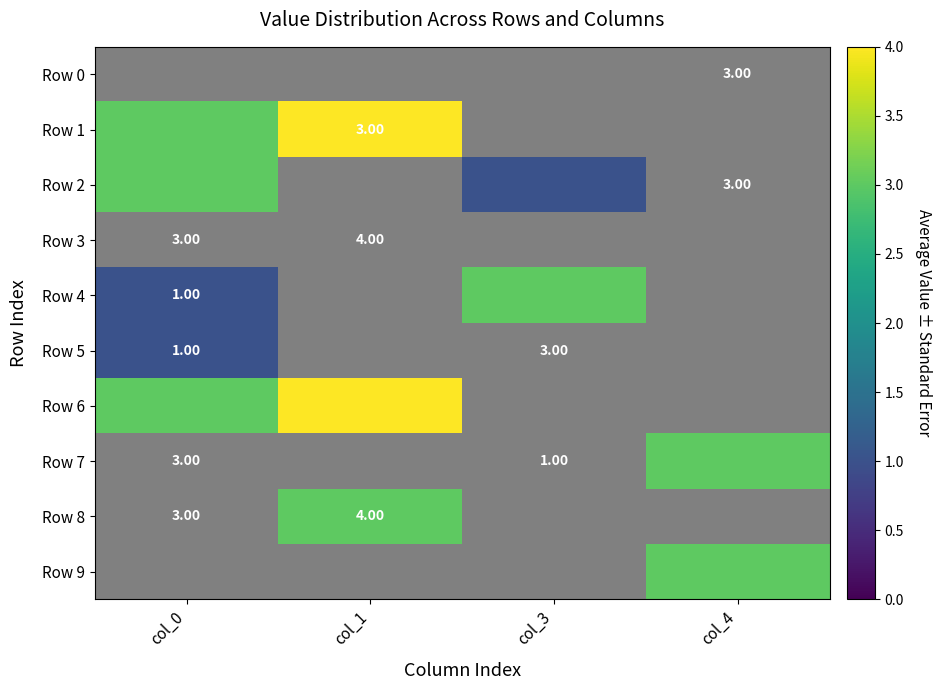

Is it true that Row 2 equals 0.6 at col_3?

False